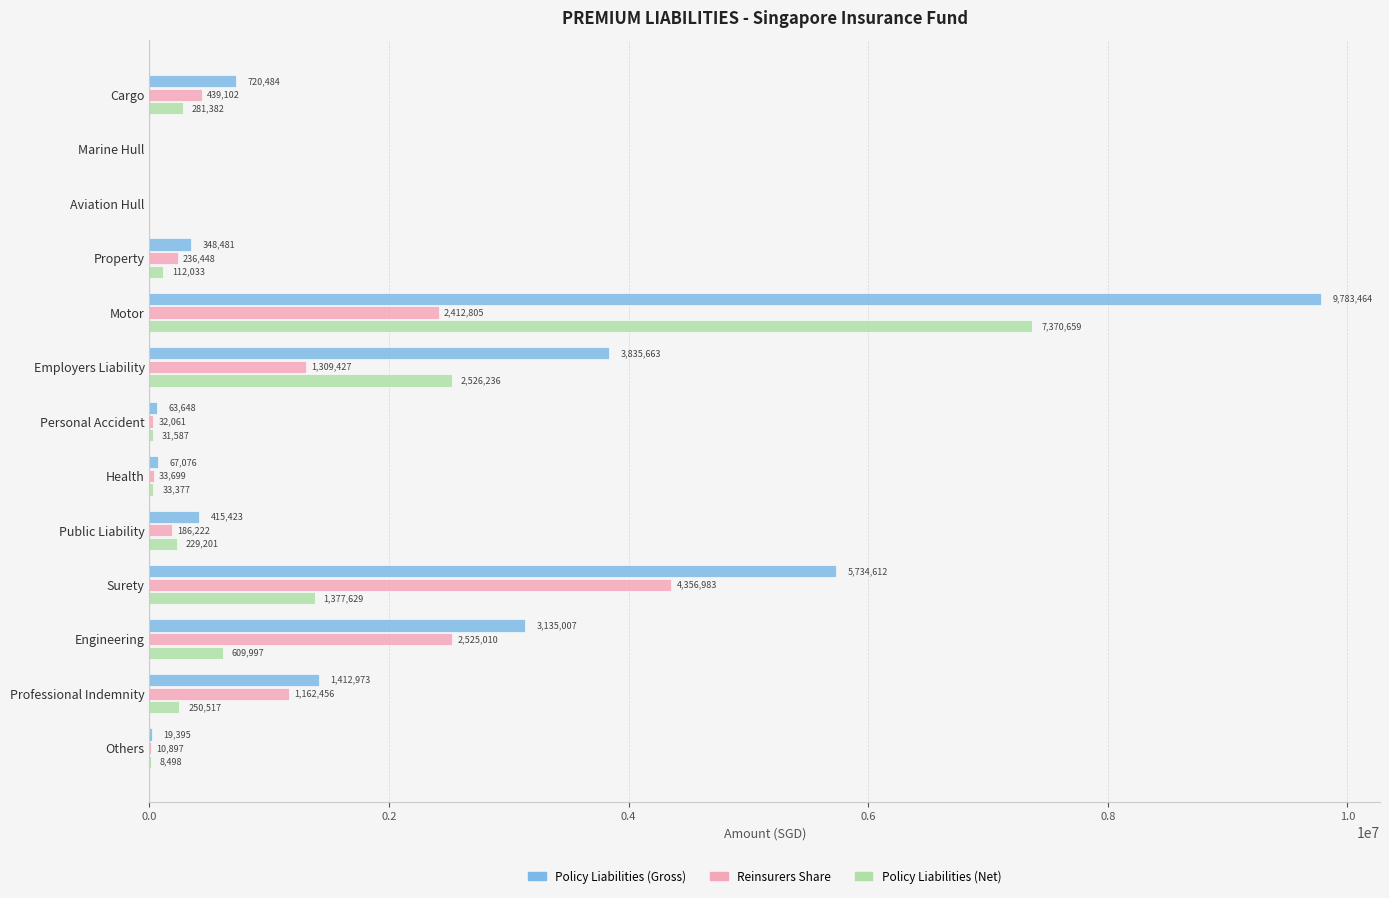

Between Cargo and Professional Indemnity, which series saw the biggest shift?

Reinsurers Share